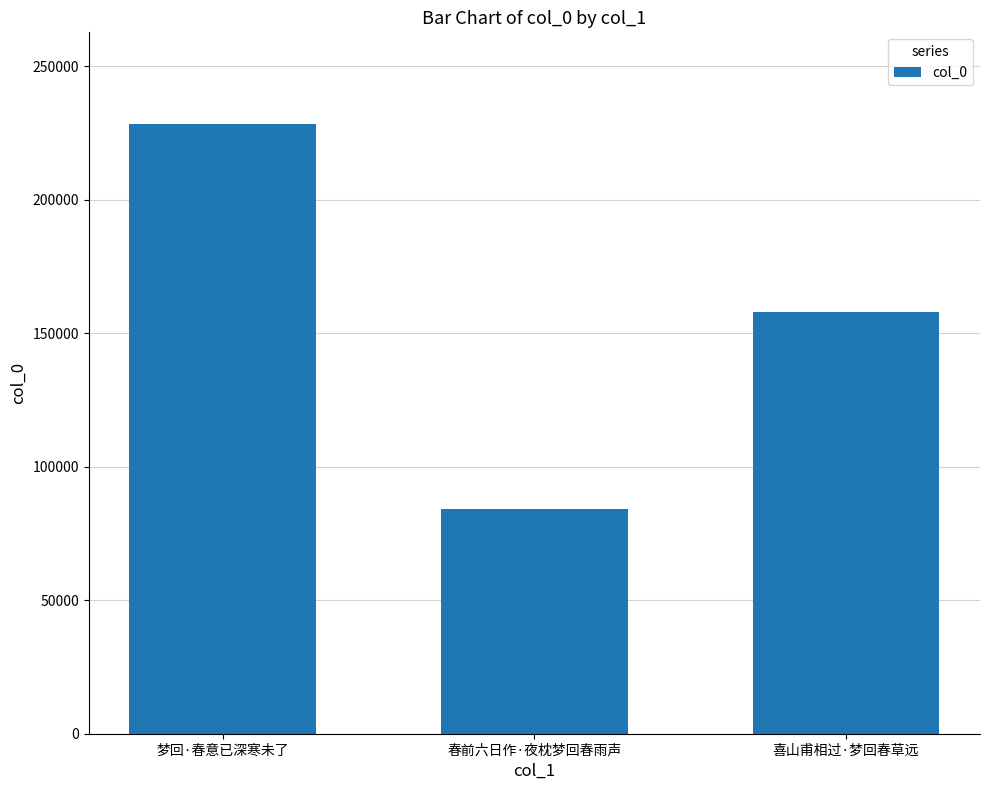

Count the values in the range 84039 to 228486.

3